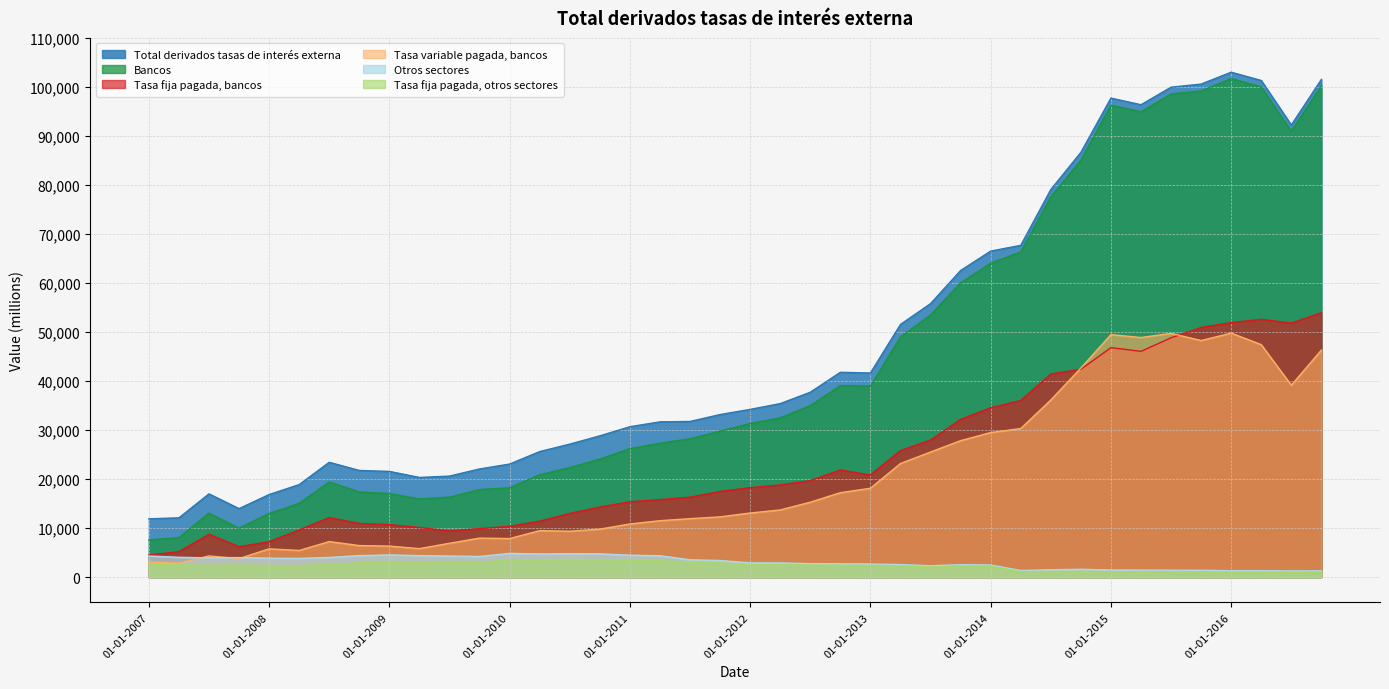

True or false: Total derivados tasas de interés externa and Otros sectores cross at least once.

False